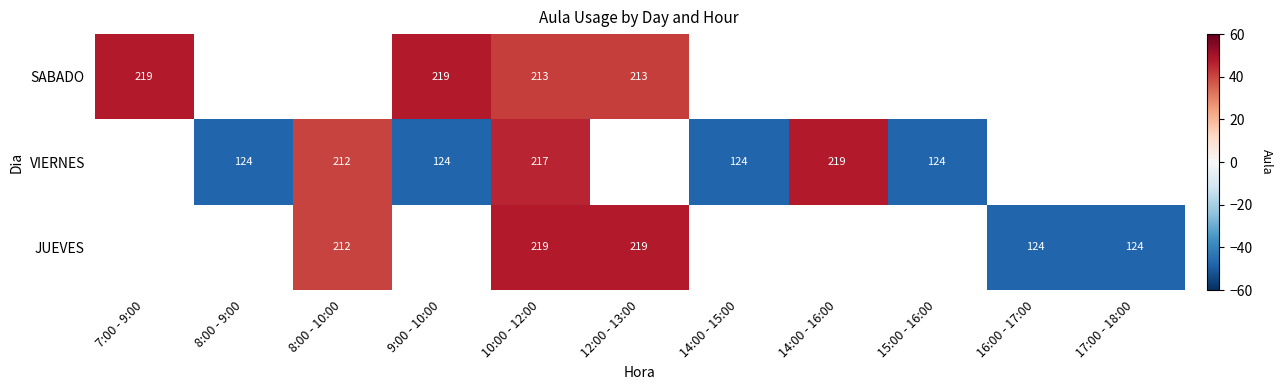

The VIERNES series shows 56.5 at 8:00 - 10:00. True or false?

False